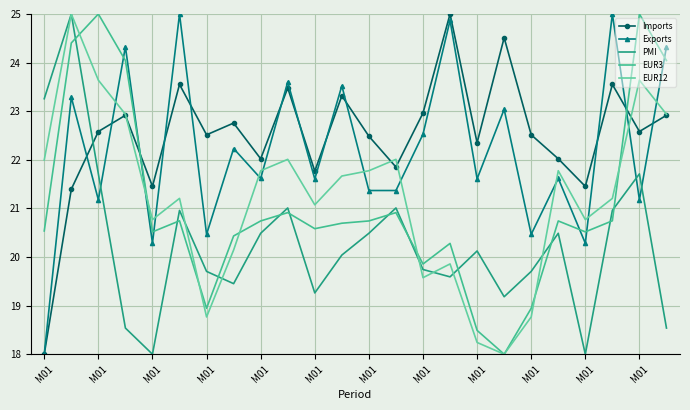

True or false: PMI has more than 1 points higher than both neighbors.

True